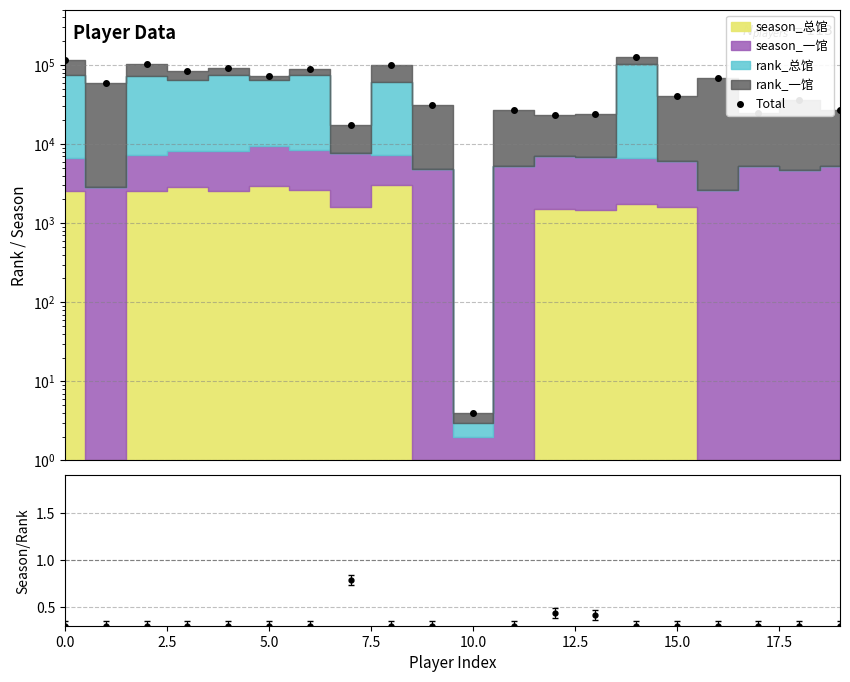

Reading right to left, extract all data points from this chart.

26954	35889	24489	68053	40056	127866	23711	23251	26872	4	31329	100669	17545	87976	71773	91276	83259	103646	60008	116568